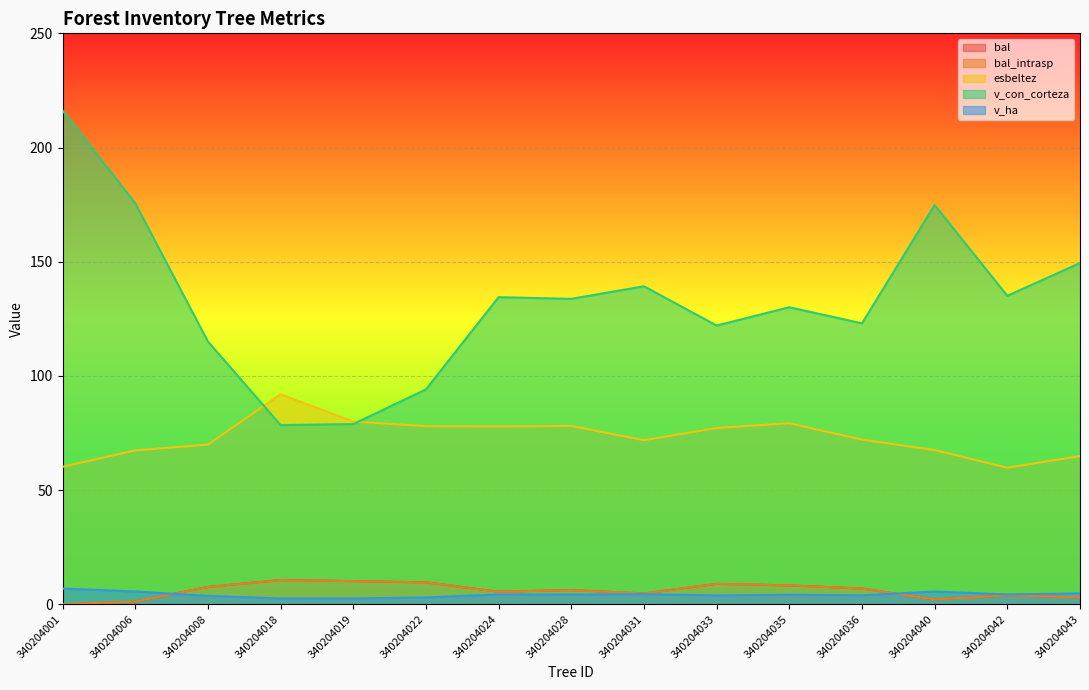

What are all the series names shown in the legend?

bal, bal_intrasp, esbeltez, v_con_corteza, v_ha